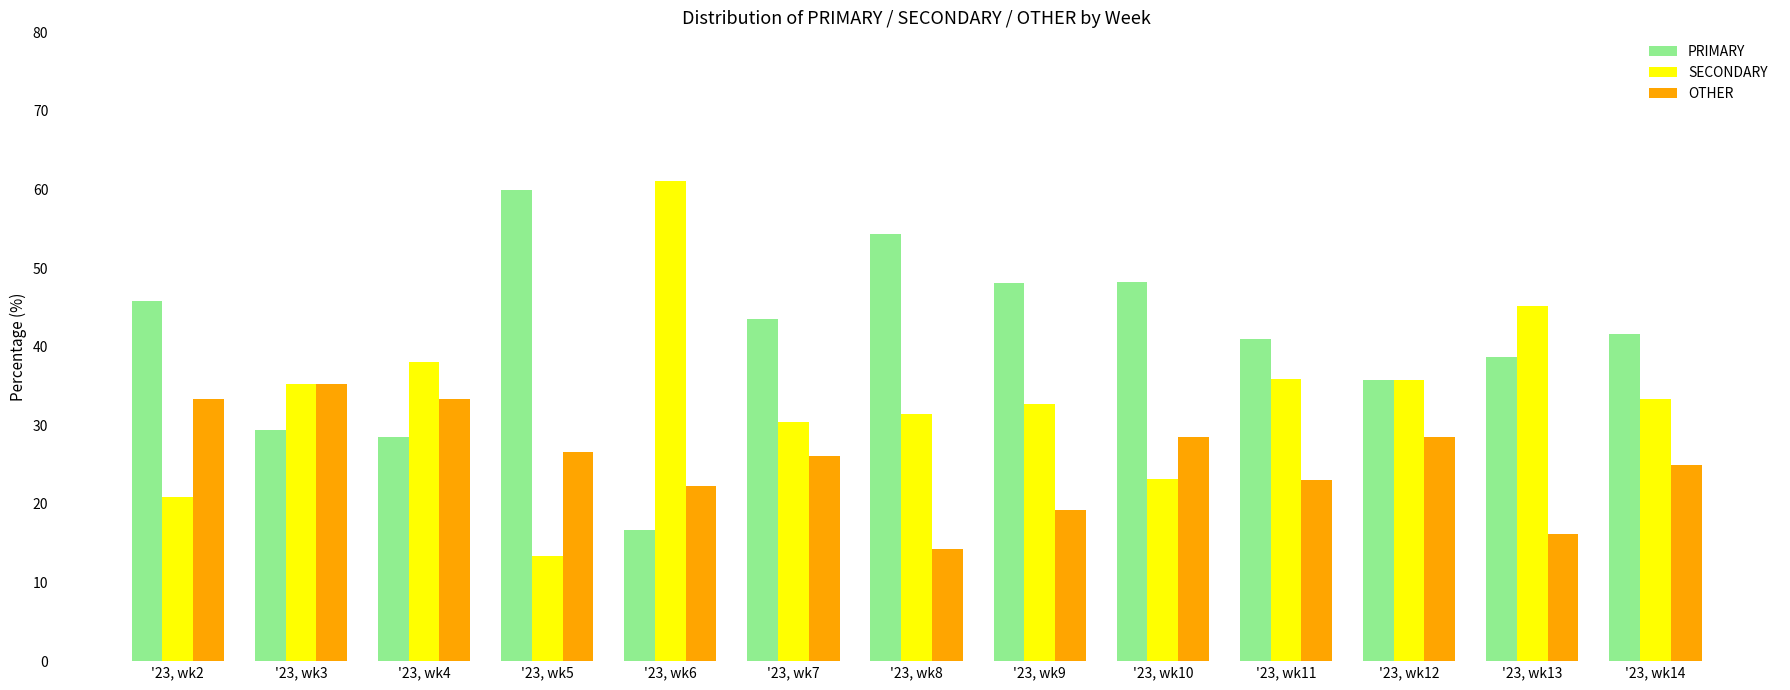

How many bars are there in total?

39